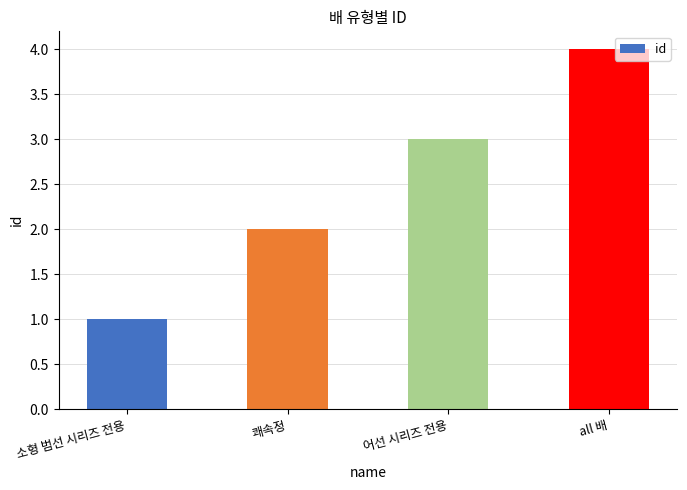

List the labels in order of value, smallest first.

소형 범선 시리즈 전용, 쾌속정, 어선 시리즈 전용, all 배